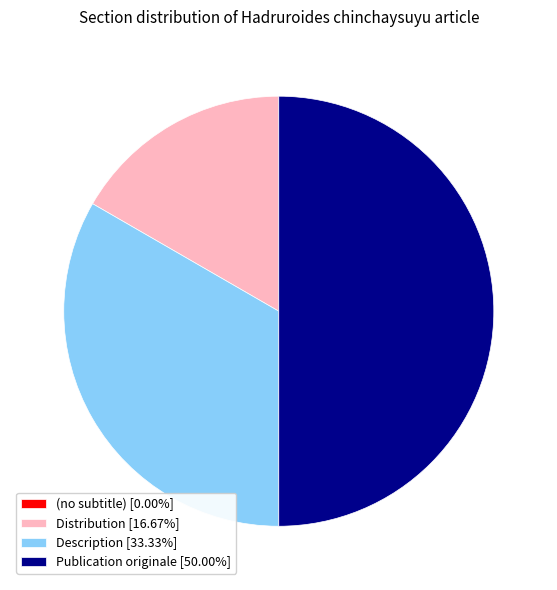

Is Description [33.33%] the majority of the pie?

No